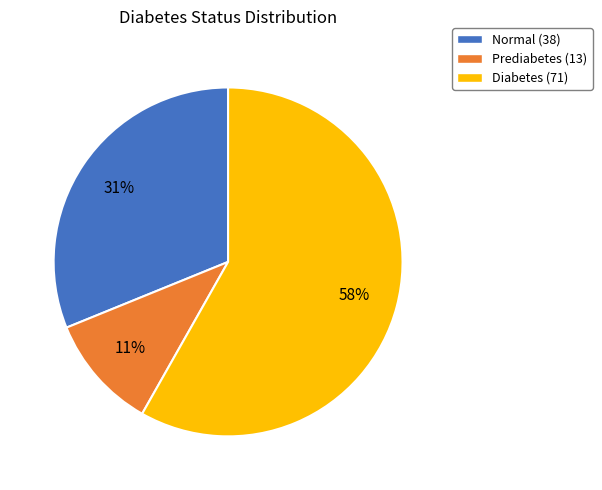

To the nearest percent, what is the combined percentage of Normal and Prediabetes?

42%